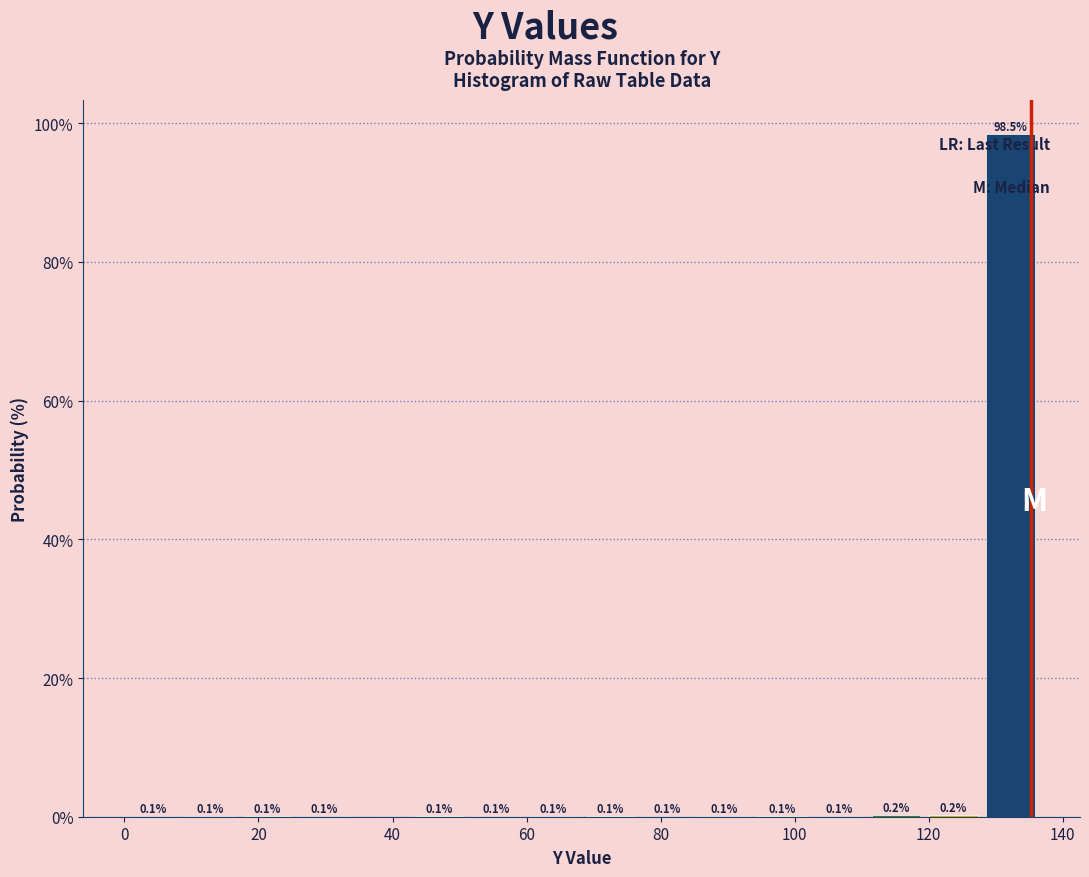

Which range on the x-axis has the tallest bar?

128 to 136